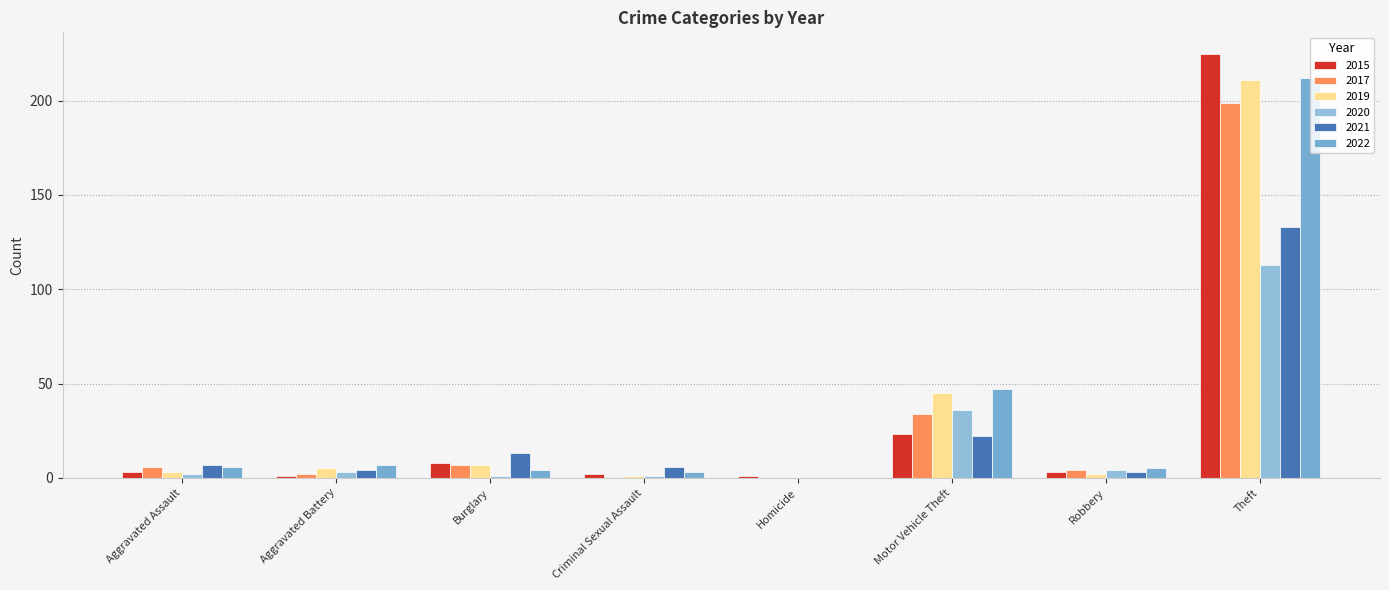

At which label does 2019 reach its peak?

Theft